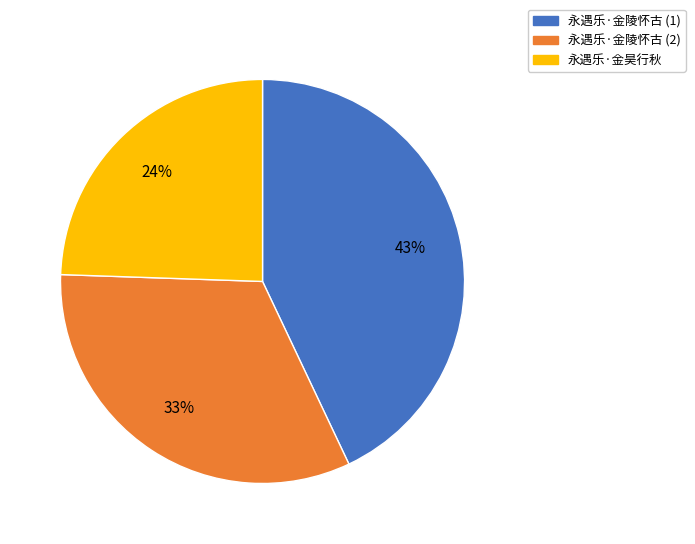

Count the number of slices in the pie.

3